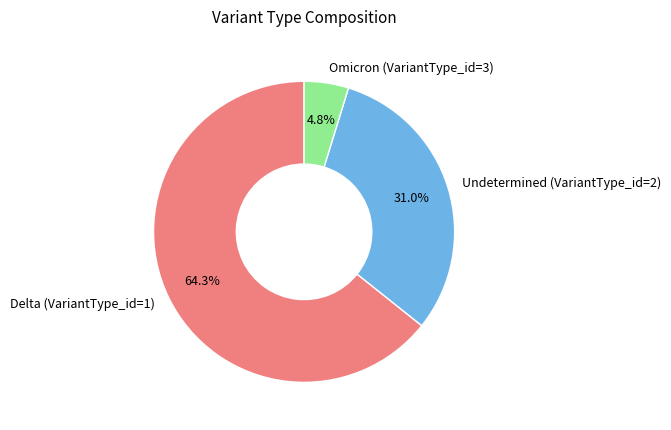

Which slice is the smallest?

Omicron (VariantType_id=3)